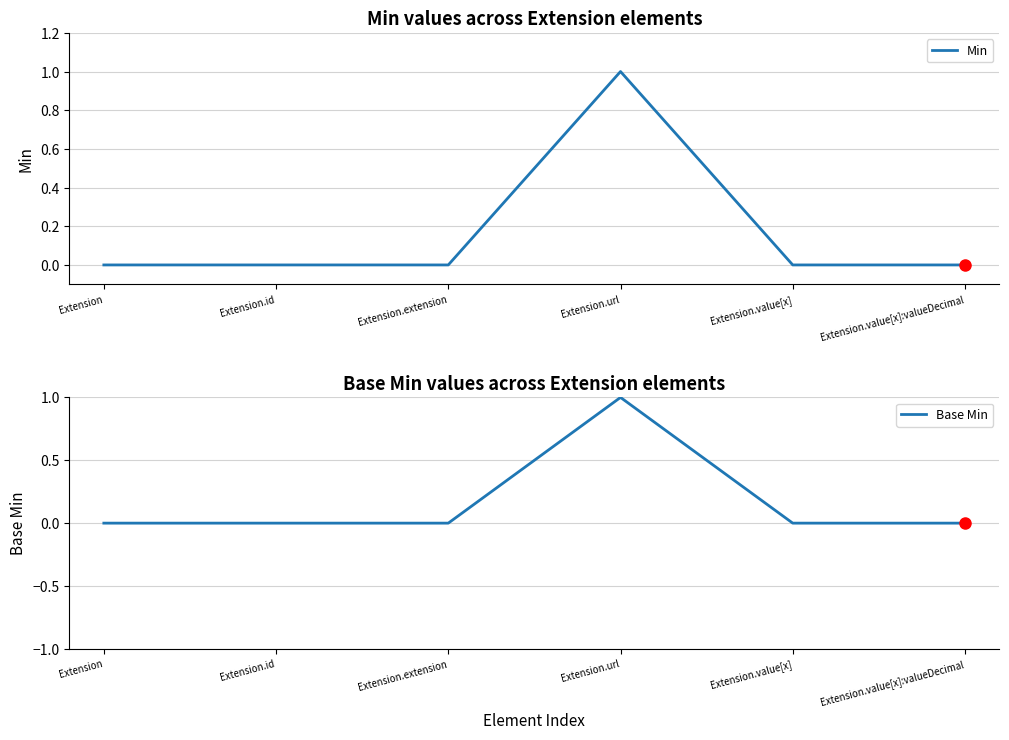

True or false: Min and Base Min intersect in this chart.

False